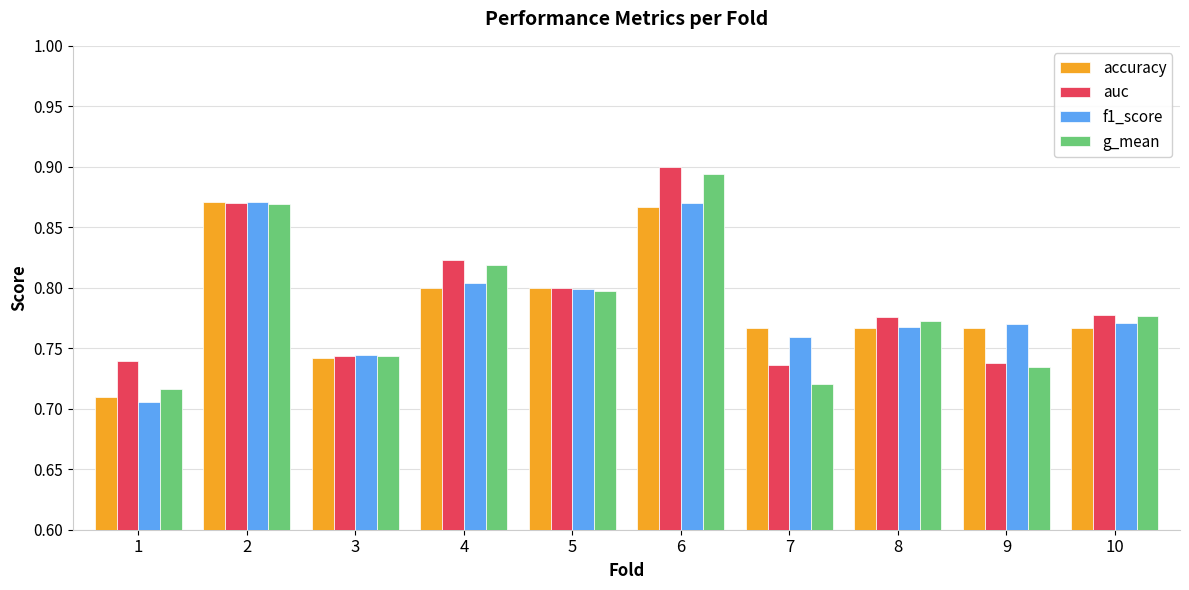

What is the difference between the maximum and second lowest values in the f1_score series?

0.1